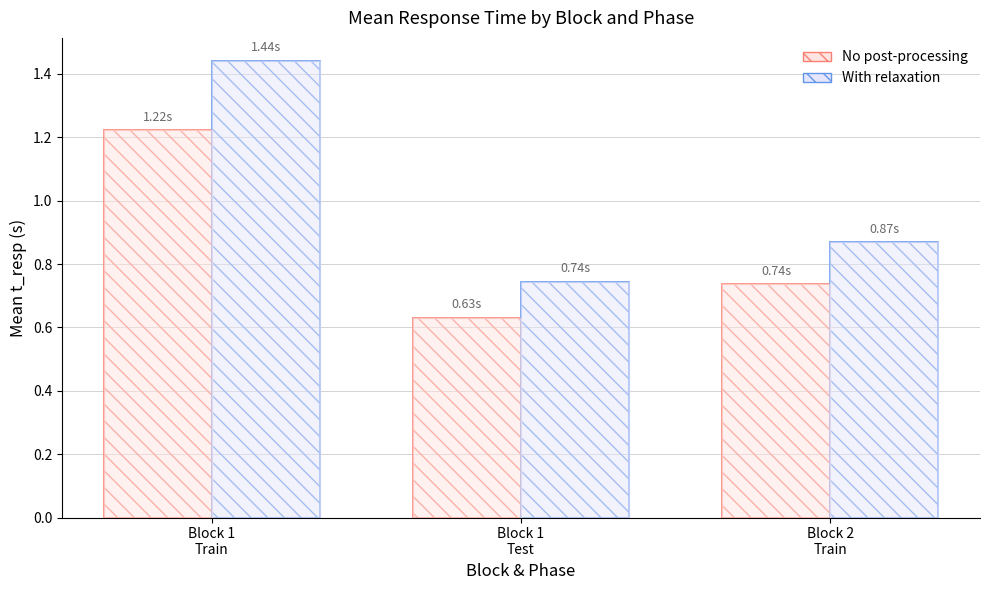

How many No post-processing values are between 0 and 1?

2